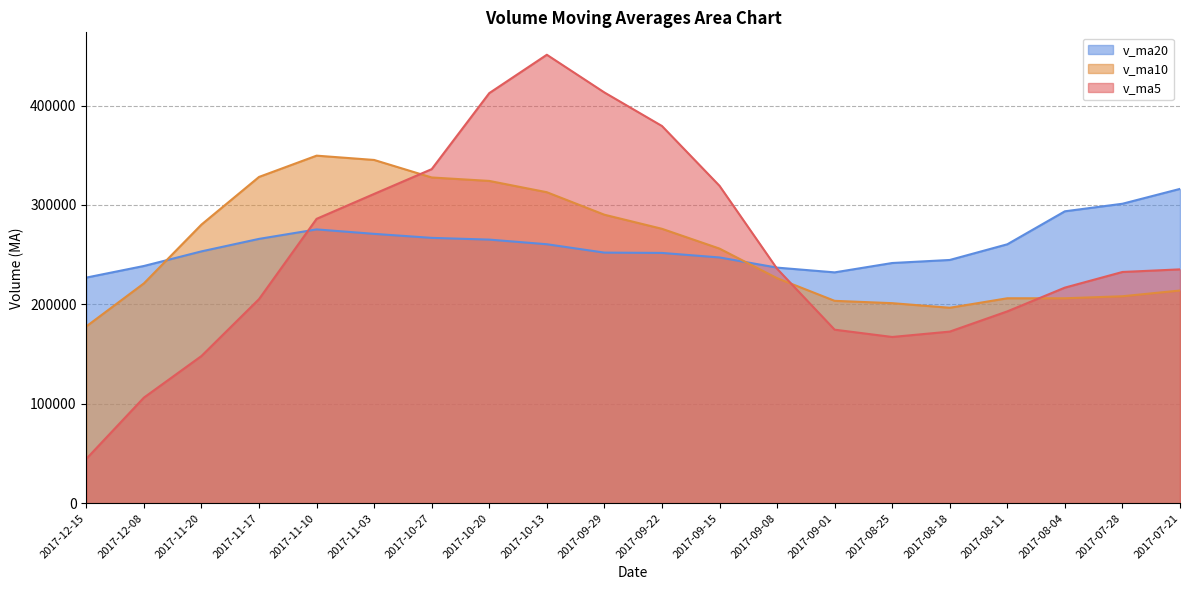

What is the greatest value displayed?

451068.5